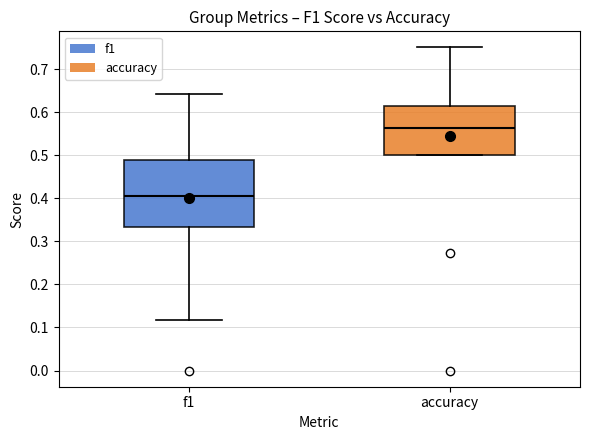

Which box's median line is the highest?

accuracy